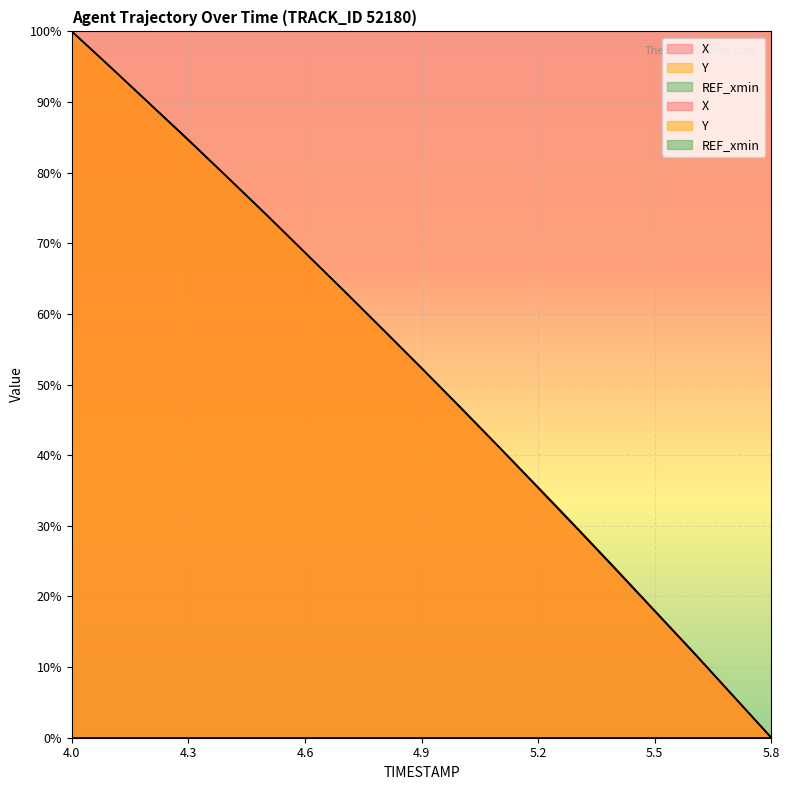

True or false: X and Y cross at least once.

True